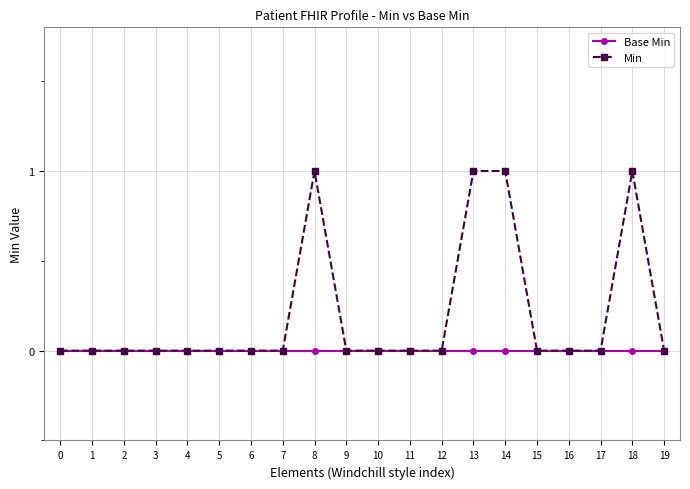

Which series has the widest spread of values?

Min